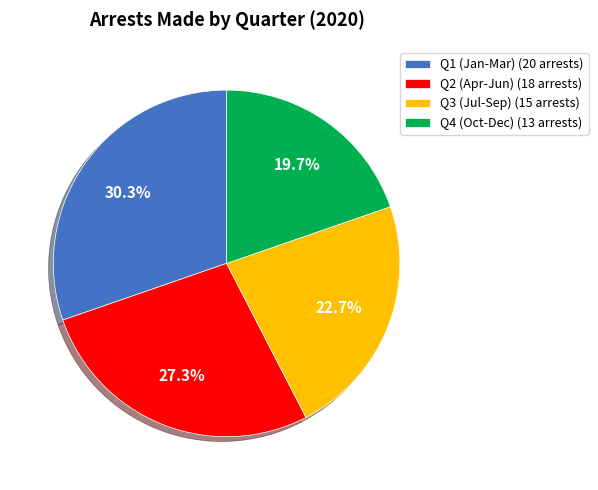

Approximately how many times larger is the value at Q2 (Apr-Jun) (18 arrests) compared to Q1 (Jan-Mar) (20 arrests)?

0.9